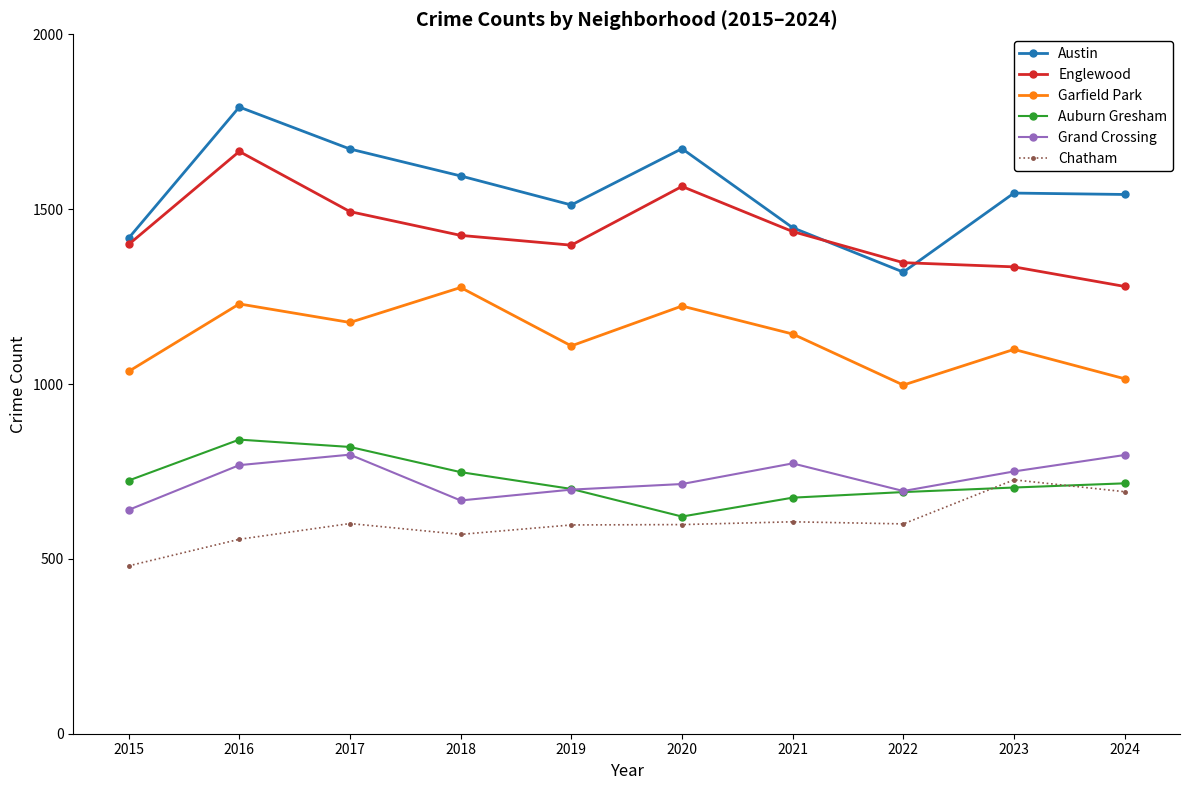

What is the value of the Auburn Gresham point at the 3rd from the left?

820